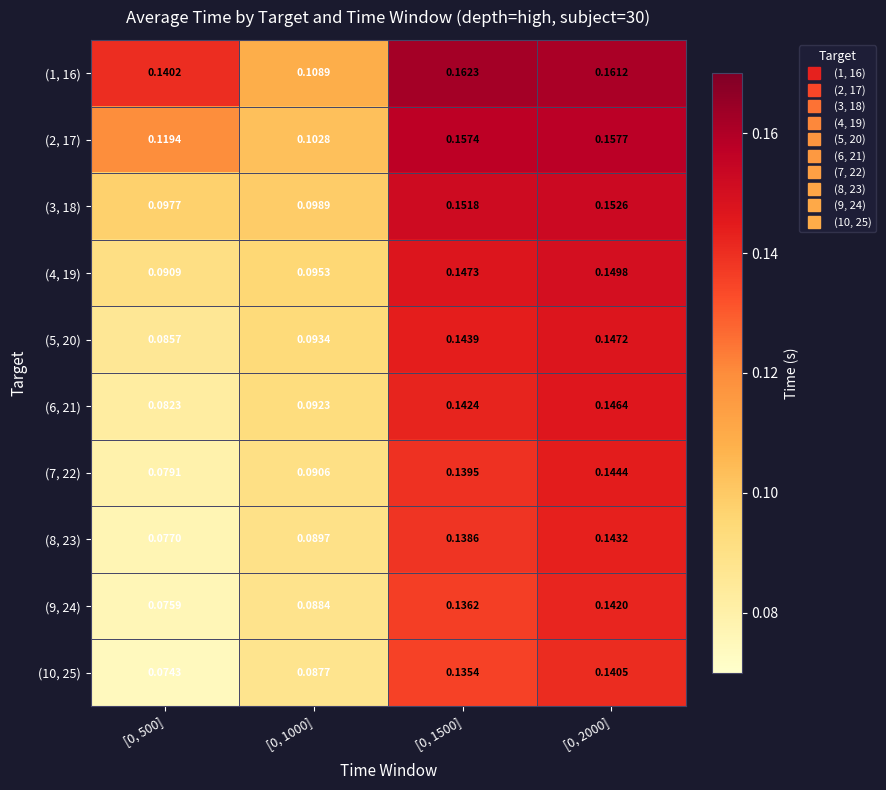

Is the value of (4, 19) at [0, 1000] greater than the value of (1, 16) at [0, 1500]?

No